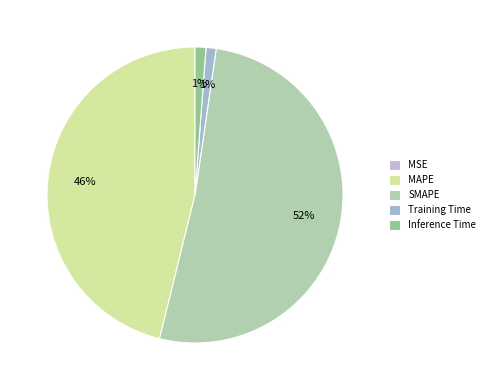

What percentage is the SMAPE slice, to the nearest percent?

52%